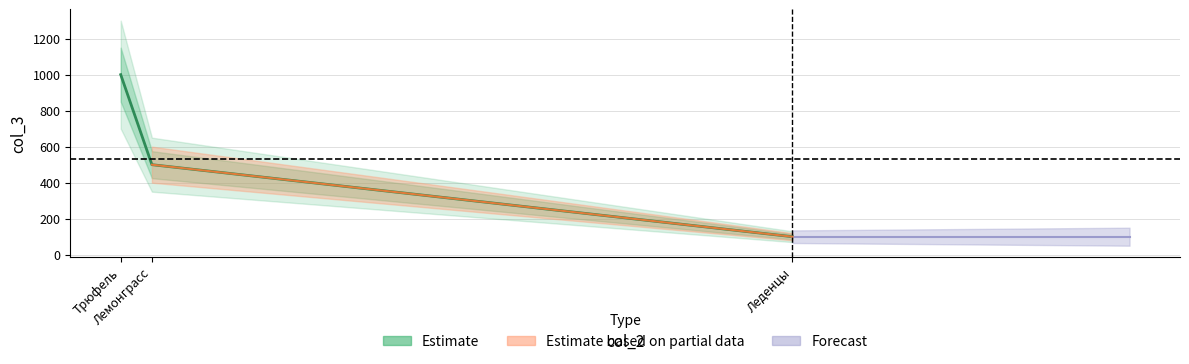

Reading right to left, list all the values displayed in this chart.

Леденцы=100	Лемонграсс=500	Трюфель=1000